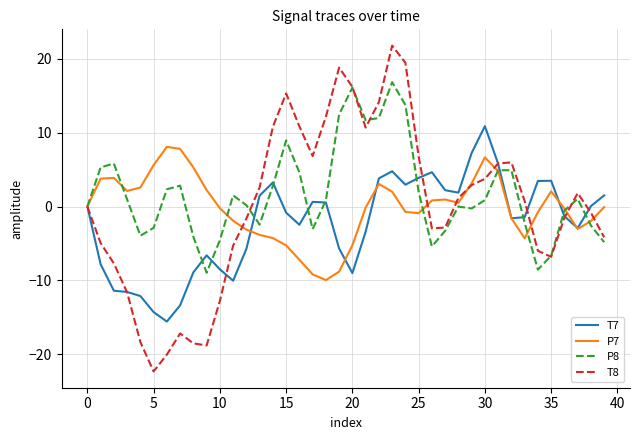

Rank the series by their maximum value, from highest to lowest.

T8, P8, T7, P7